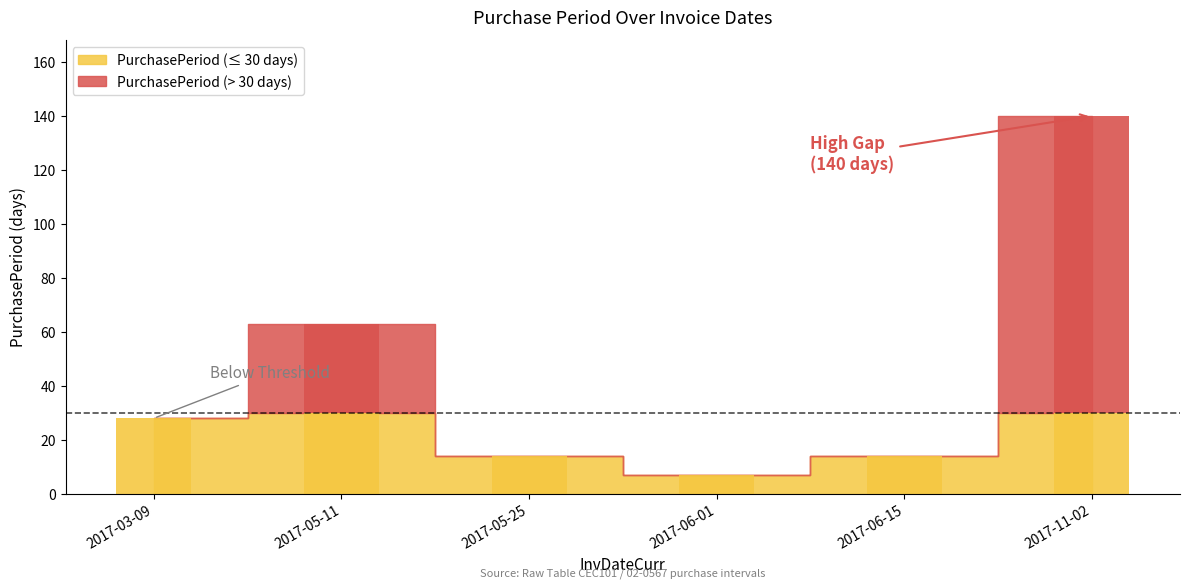

What is the value of the 6th bar from the left?

140